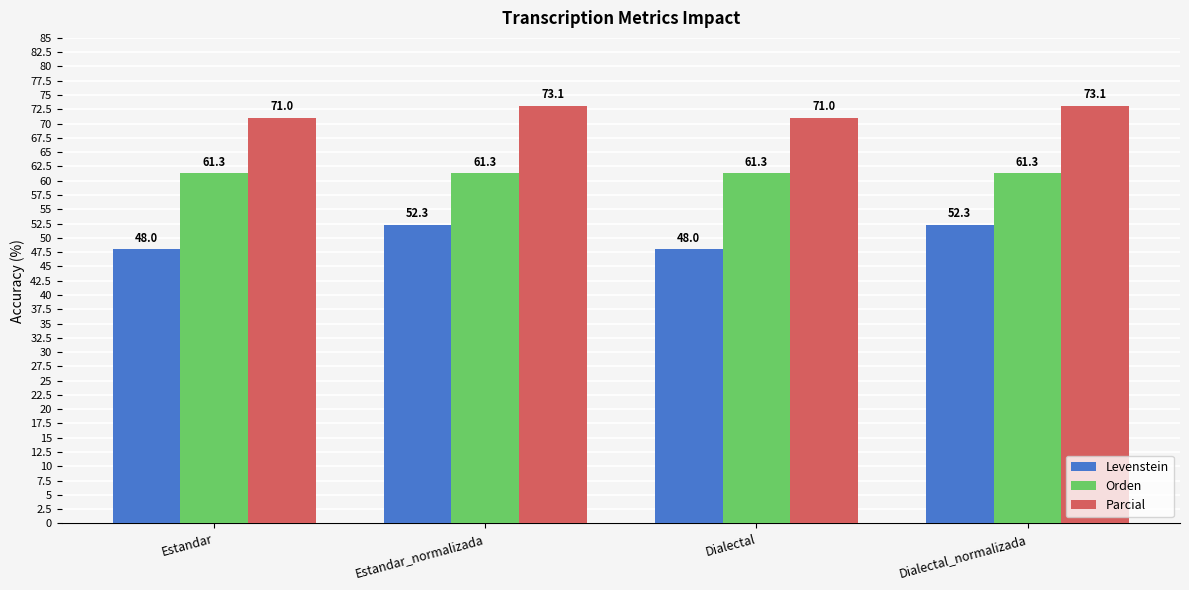

What is the difference between the Parcial values at Dialectal_normalizada and Estandar?

2.1